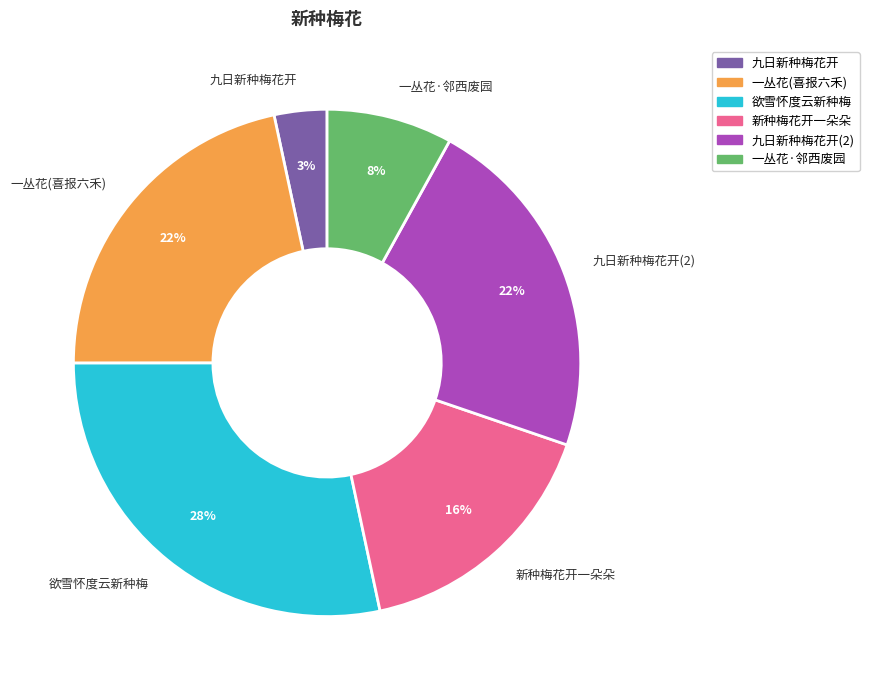

What is the ratio of the value at 九日新种梅花开 to the value at 一丛花·邻西废园?

0.4